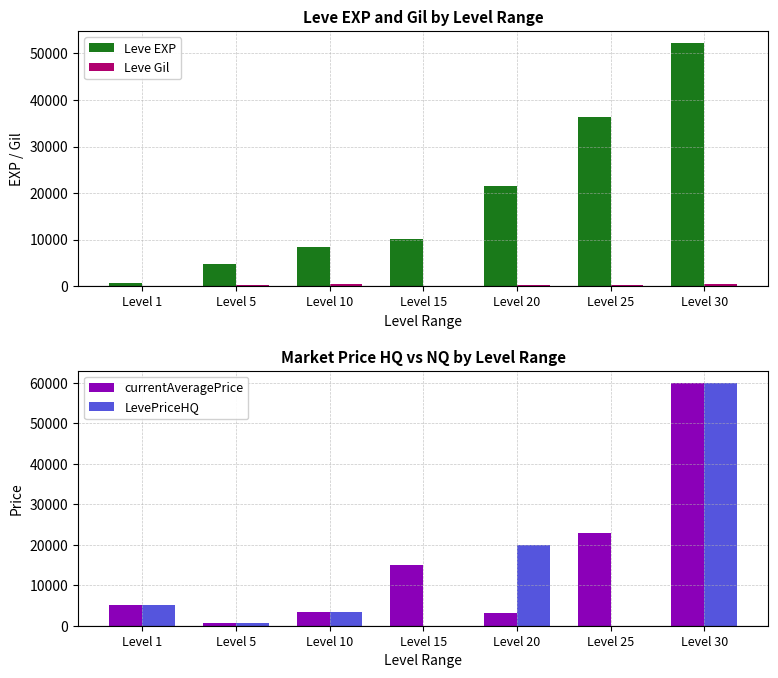

What is the difference between the maximum and minimum values in the currentAveragePrice series?

59297